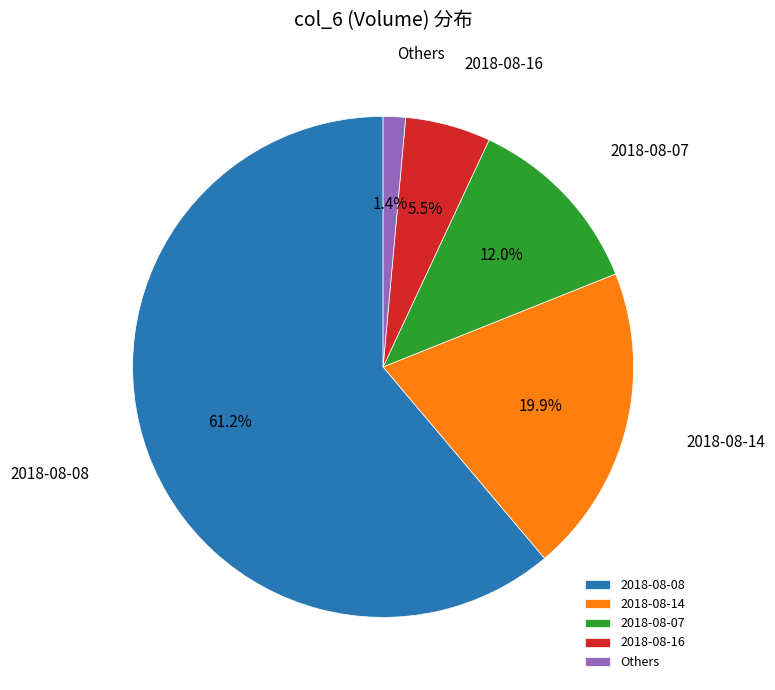

Between 2018-08-08 and 2018-08-16, which is larger?

2018-08-08